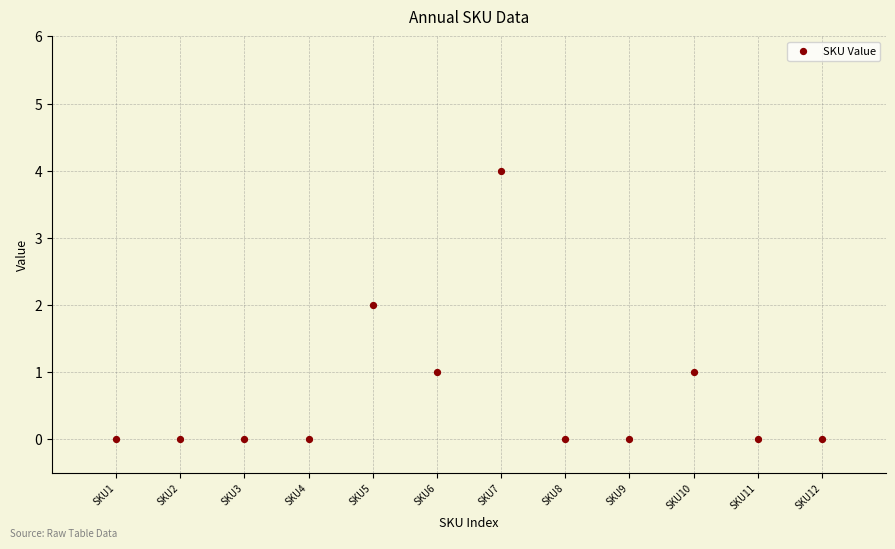

What is the range of X values (max minus min)?

11